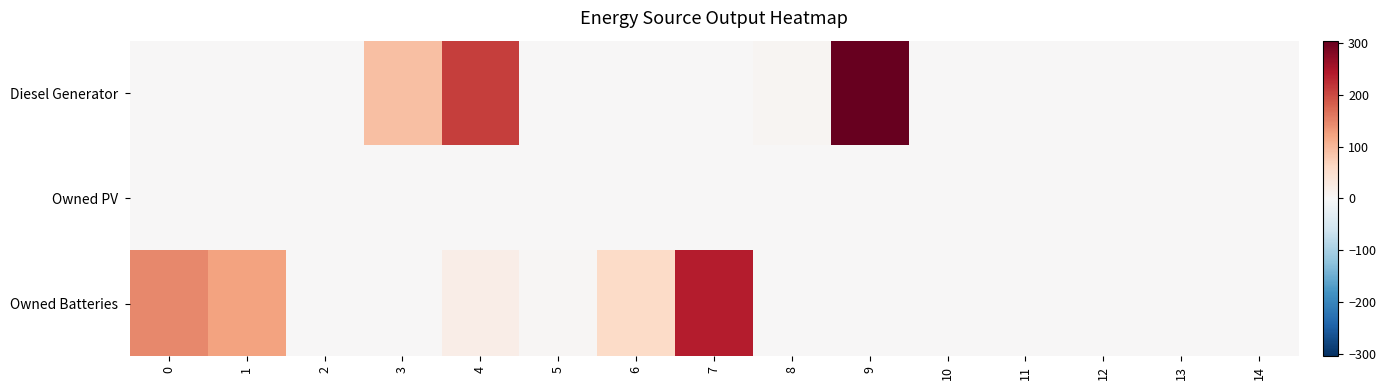

Reading left to right, list all the values displayed in this chart.

Diesel Generator: 0=0	1=0	2=0	3=92	4=211	5=0	6=0	7=0	8=6	9=305	10=0	11=0	12=0	13=0	14=0
Owned PV: 0=0	1=0	2=0	3=0	4=0	5=0	6=0	7=0	8=0	9=0	10=0	11=0	12=0	13=0	14=0
Owned Batteries: 0=147	1=123	2=0	3=0	4=21	5=4	6=59	7=239	8=0	9=0	10=0	11=0	12=0	13=0	14=0